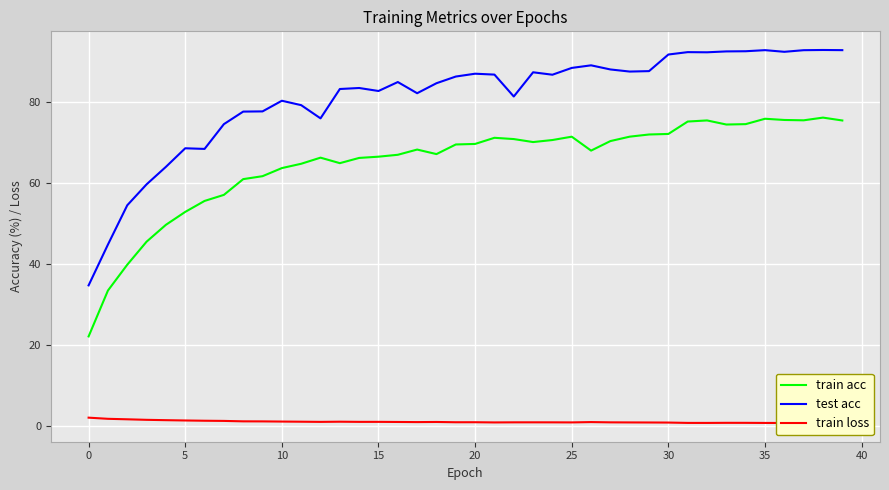

The train acc series shows 93.1 at 25. True or false?

False